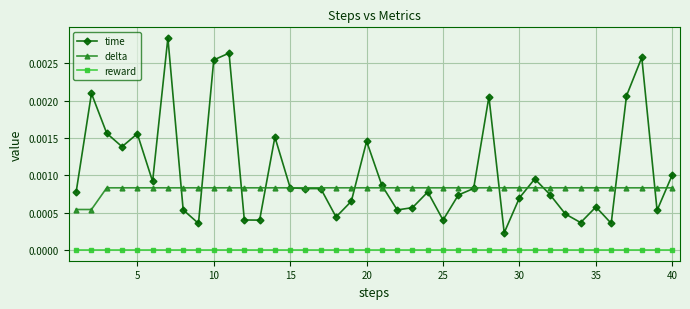

How many series are shown in this chart?

3